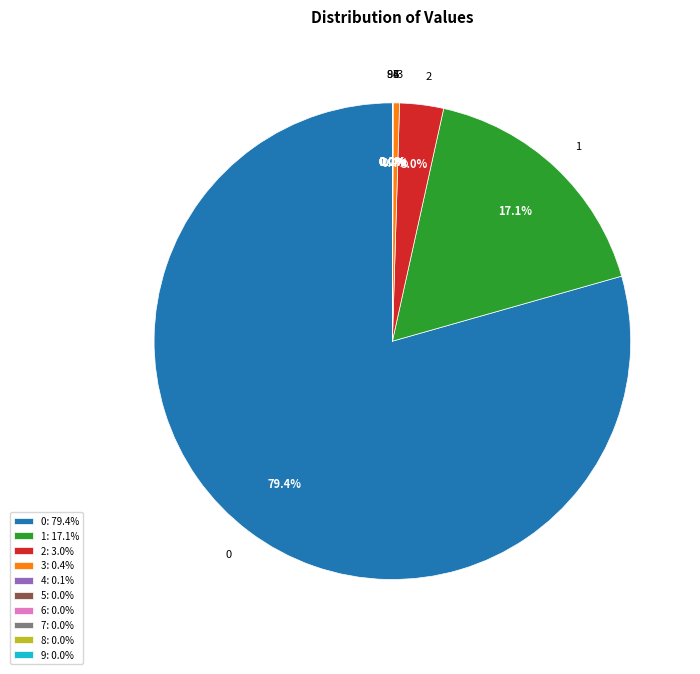

The 9 slice represents 0% of the pie. True or false?

True